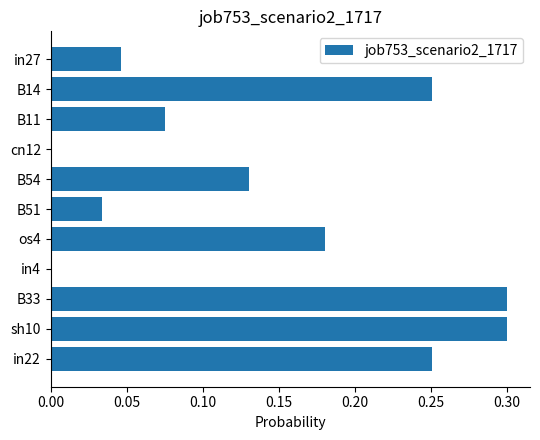

How many values are between 0 and 1?

11